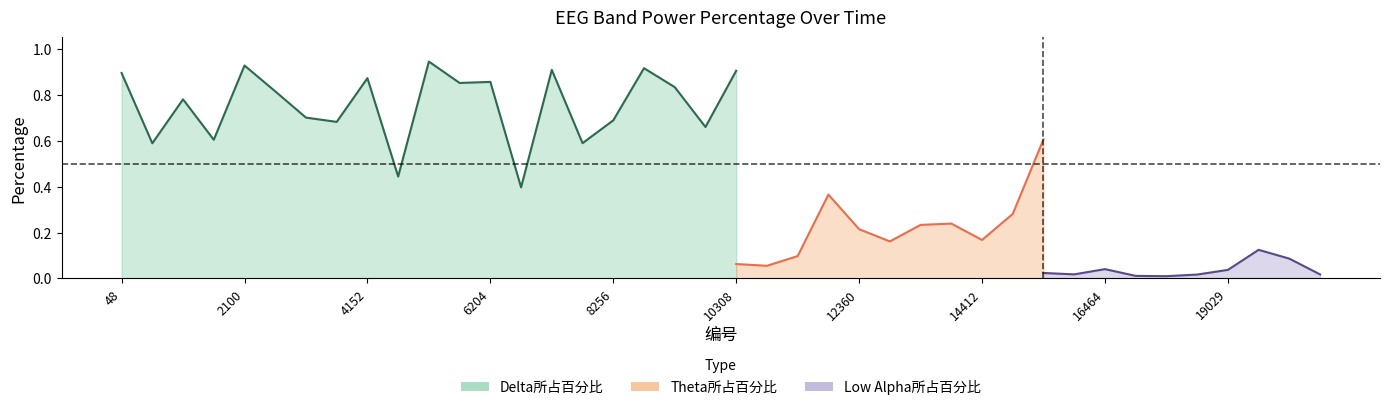

Is the value of Low Alpha所占百分比 at 18003 greater than the value of Theta所占百分比 at 4152?

No